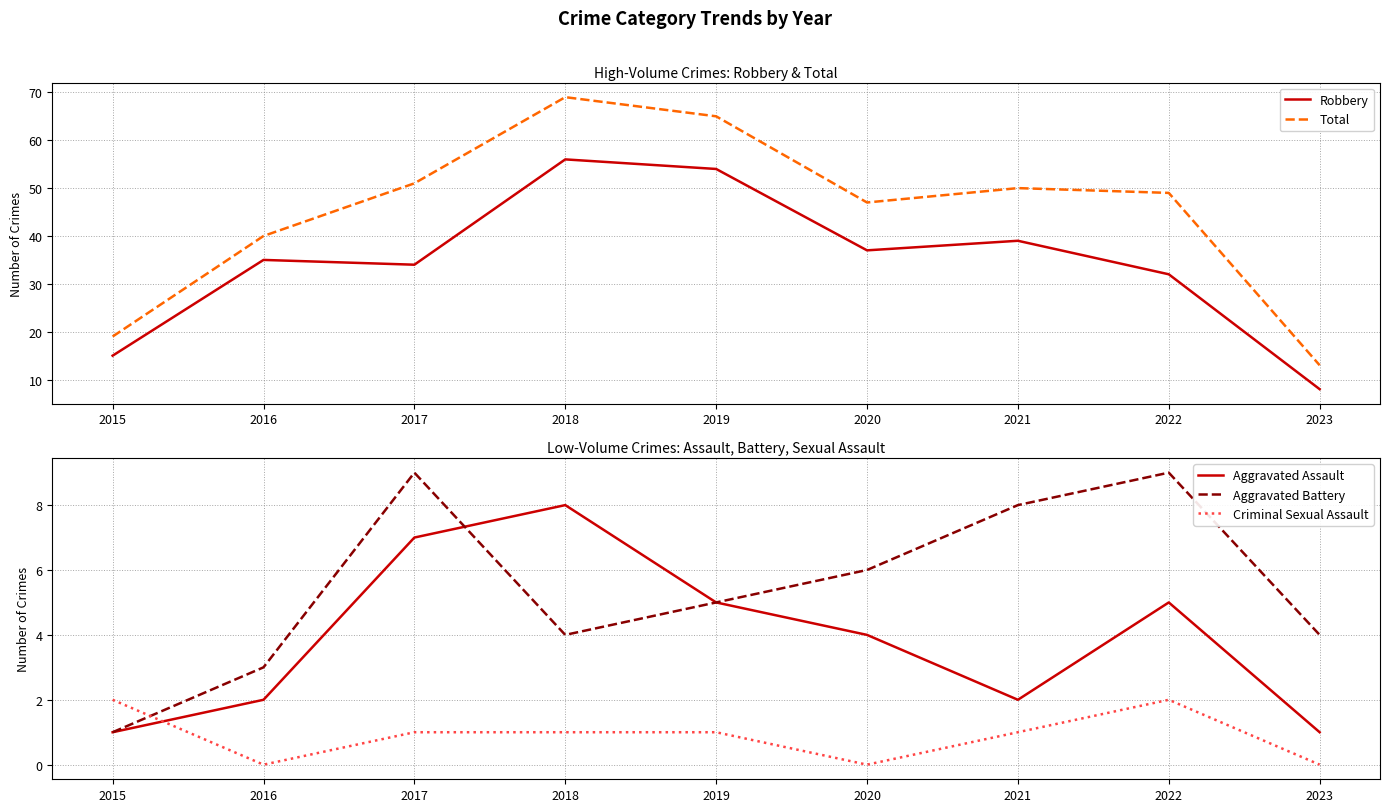

What value does the Criminal Sexual Assault series have at 2021?

1